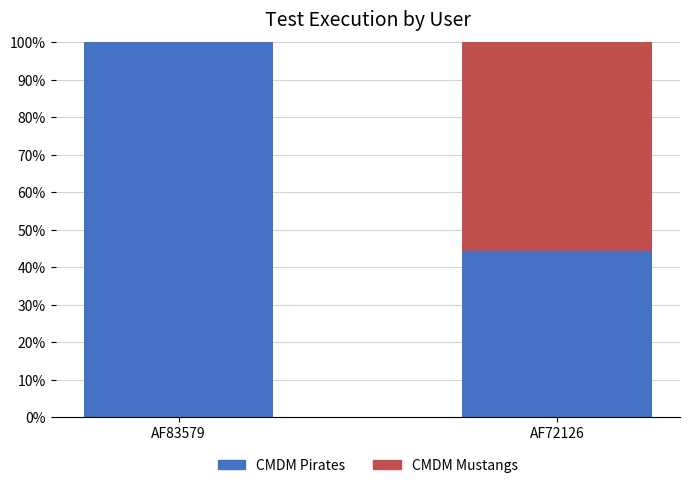

What is the total value across all series at AF72126?

100.0